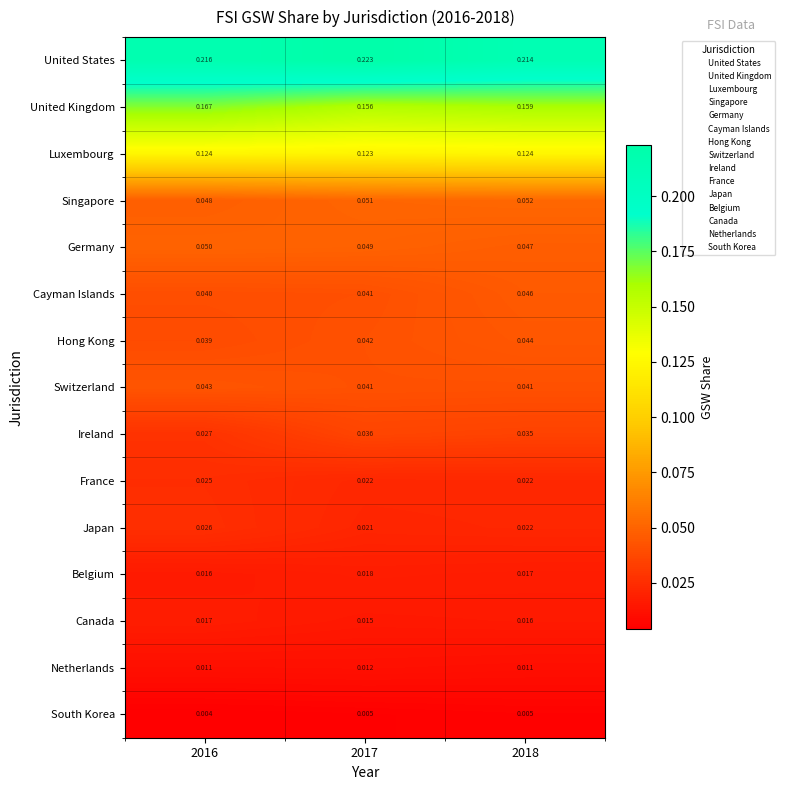

Which series has the largest total across all categories?

United States